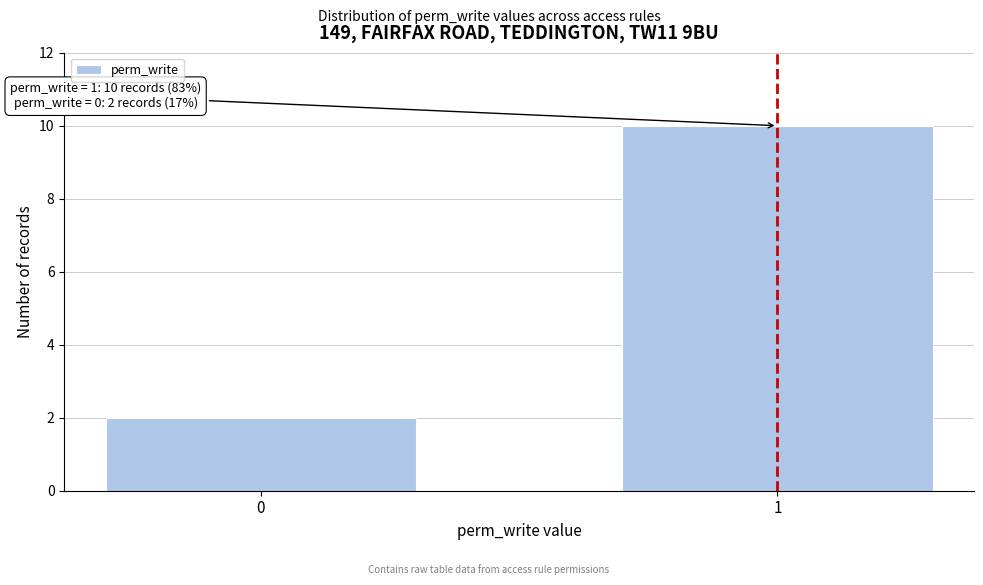

Reading left to right, extract all data points from this chart.

0=2	1=10